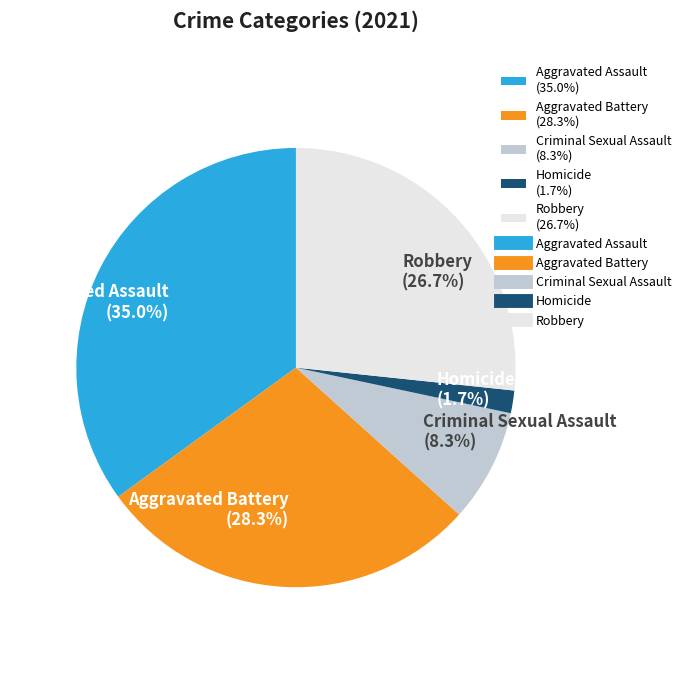

To the nearest percent, what portion does Aggravated Battery represent?

28%